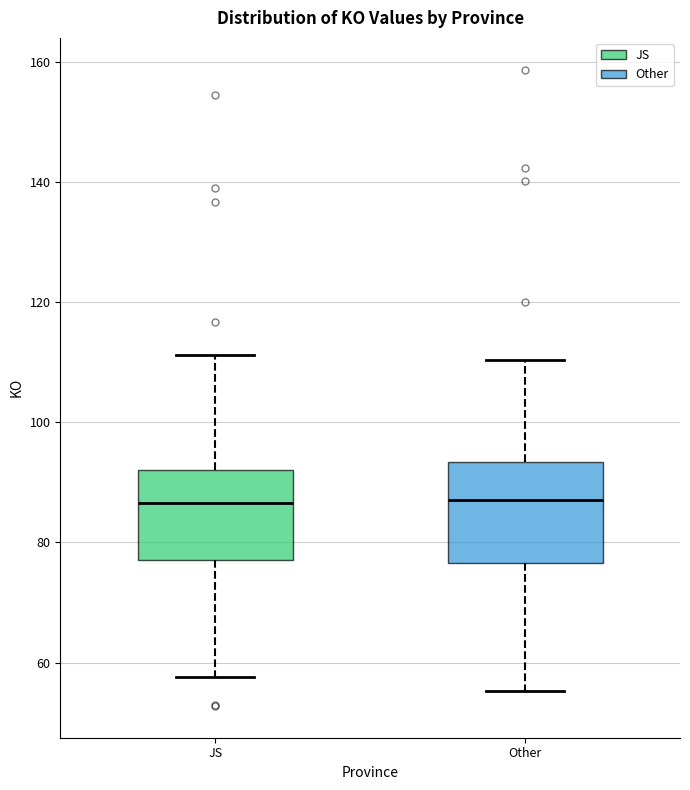

Reading left to right, read every box against the y-axis: the position of its median line, the range the box covers, and the ends of its whiskers. The values are not printed on the chart, so give them approximately, as read against the axis.

JS: median 86, box 78 to 92, whiskers 58 to 112
Other: median 88, box 76 to 94, whiskers 56 to 110